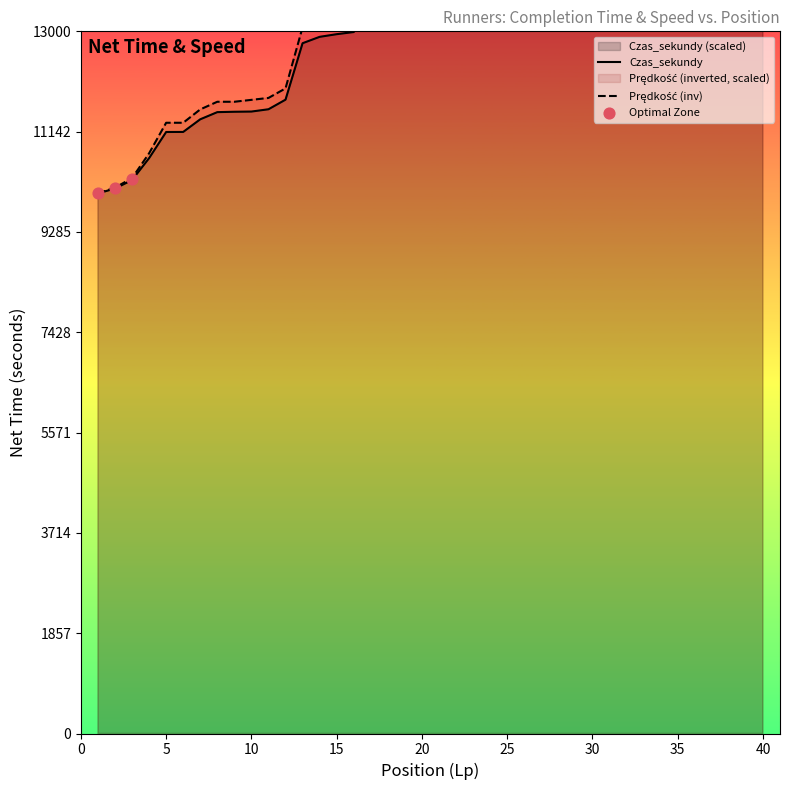

At which category is the sum across all series the highest?

40